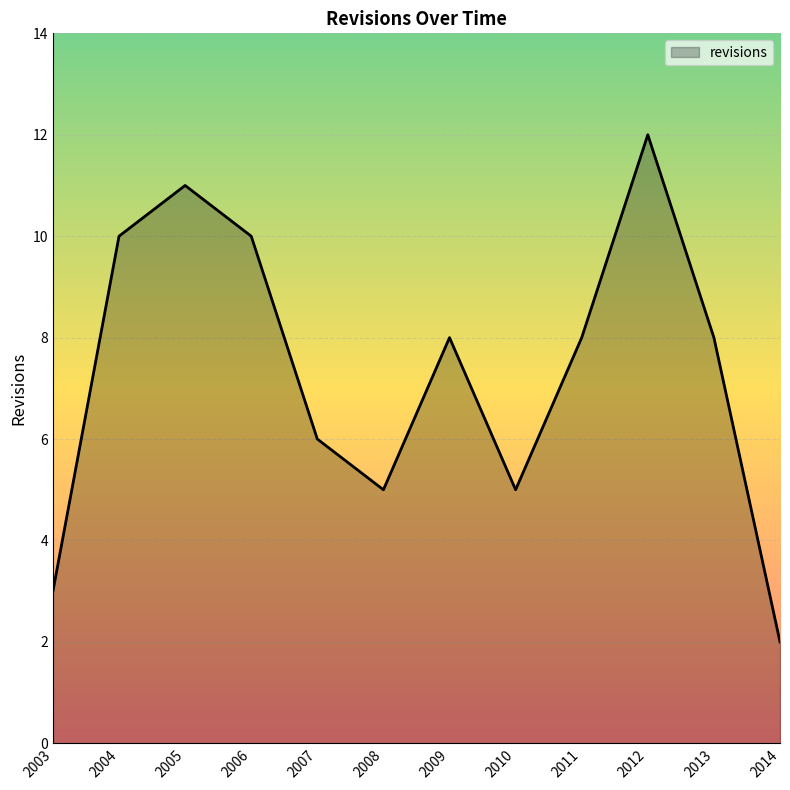

Is it true that the value at 2011 is 11?

False